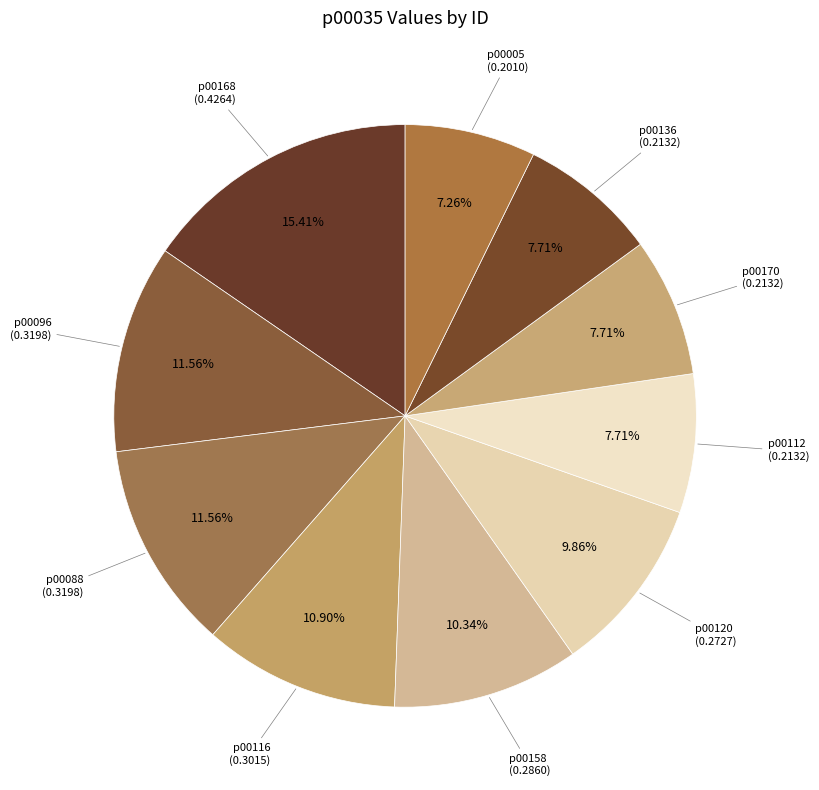

Do p00168 and p00005 together represent more than half of the pie?

No